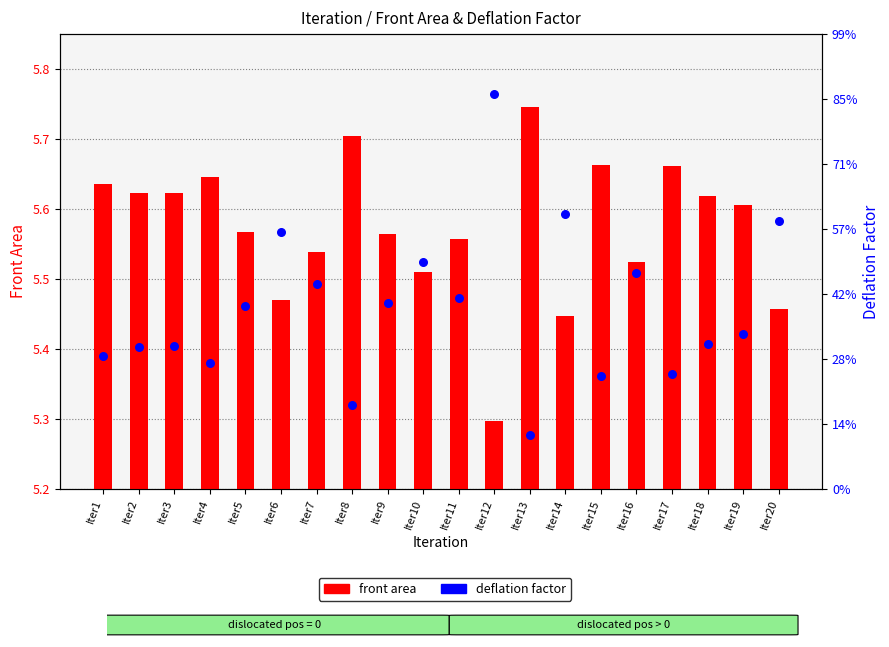

What are all the series names shown in the legend?

front area, deflation factor